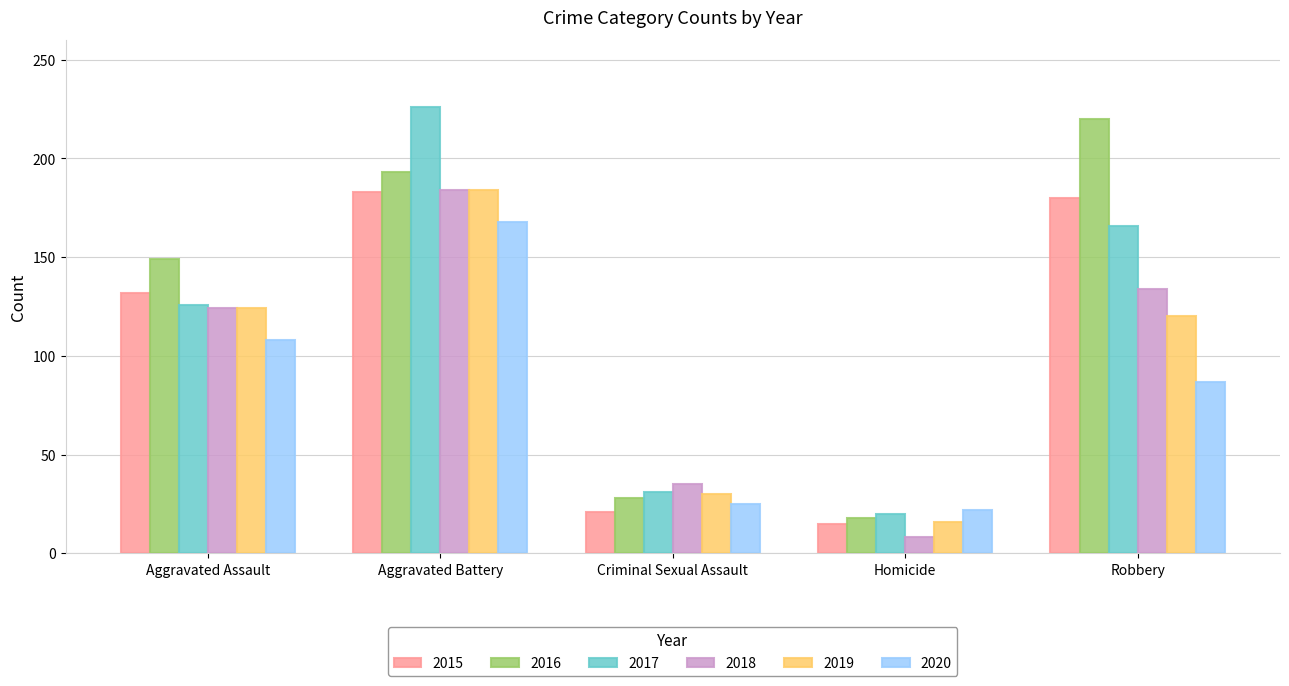

What is the label of the 2nd bar from the right?

Homicide